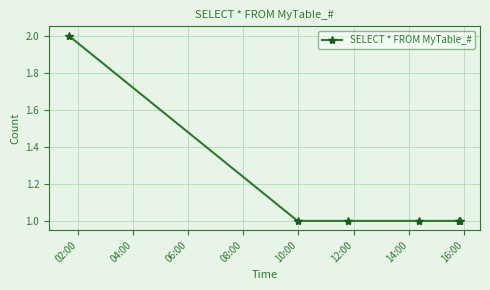

How many lines are shown in the chart?

1